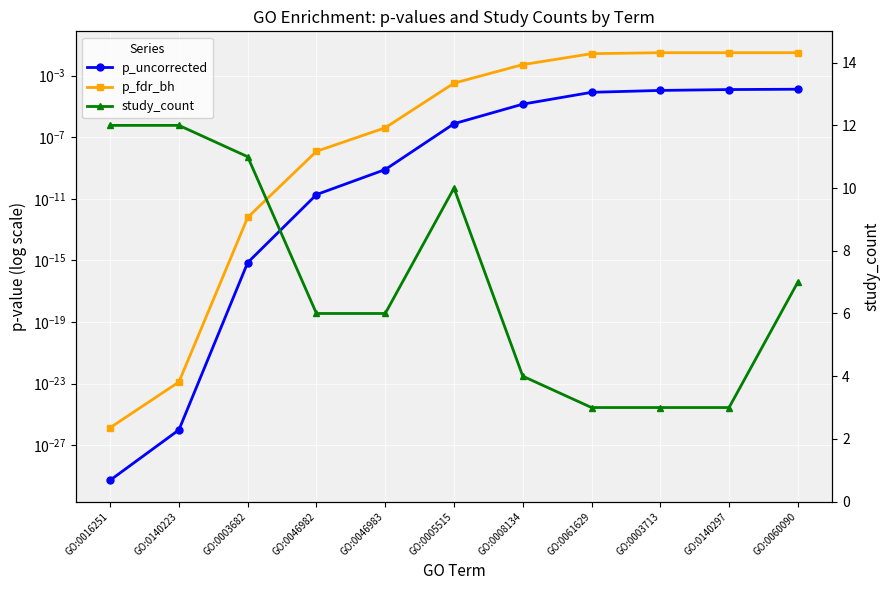

Between GO:0005515 and GO:0140297, which is larger?

GO:0140297